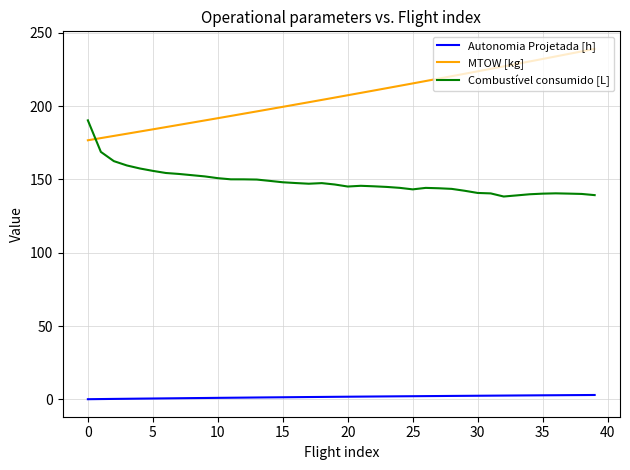

Which series has the largest total across all categories?

MTOW [kg]